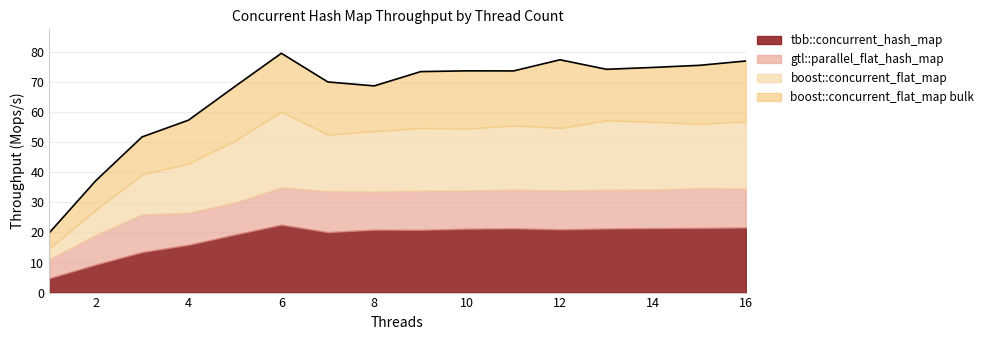

What are all the series names shown in the legend?

tbb::concurrent_hash_map, gtl::parallel_flat_hash_map, boost::concurrent_flat_map, boost::concurrent_flat_map bulk